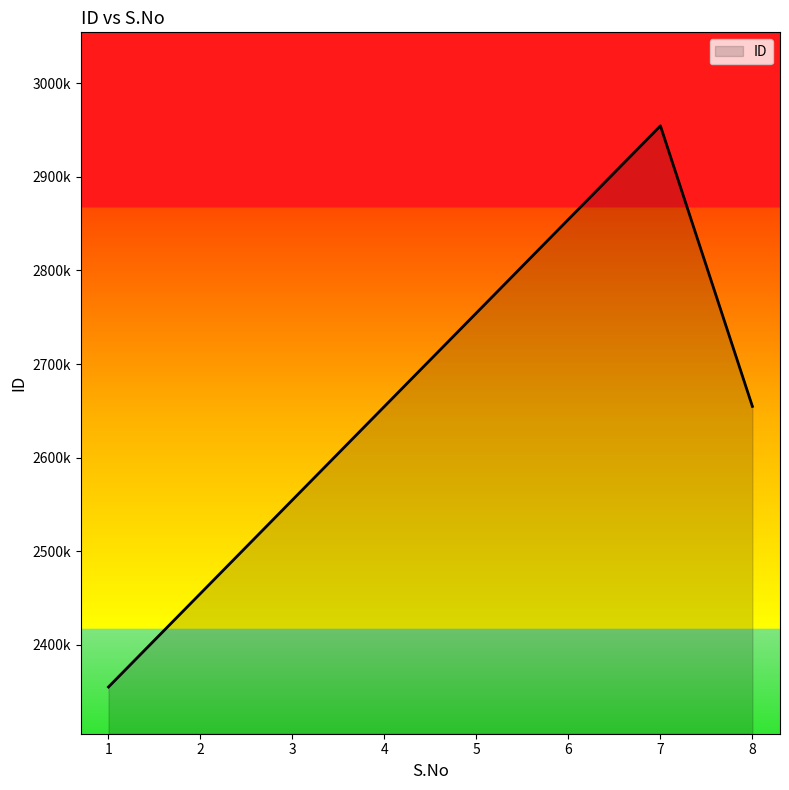

At which category does the chart reach its minimum across all series?

1